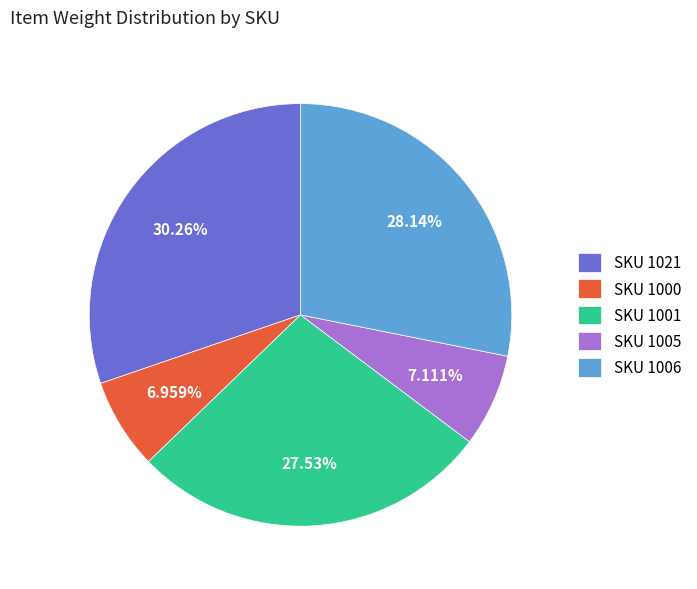

Which has a higher value, SKU 1000 or SKU 1001?

SKU 1001